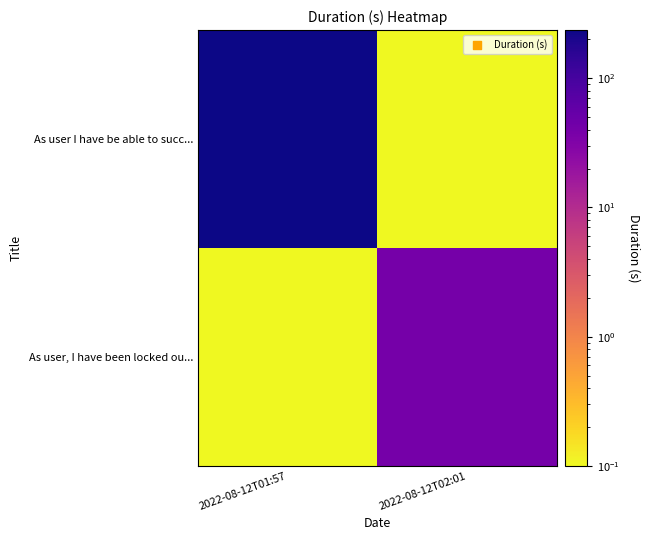

Rank the series at 2022-08-12T01:57 from highest to lowest value.

As user I have be able to succ..., As user, I have been locked ou...